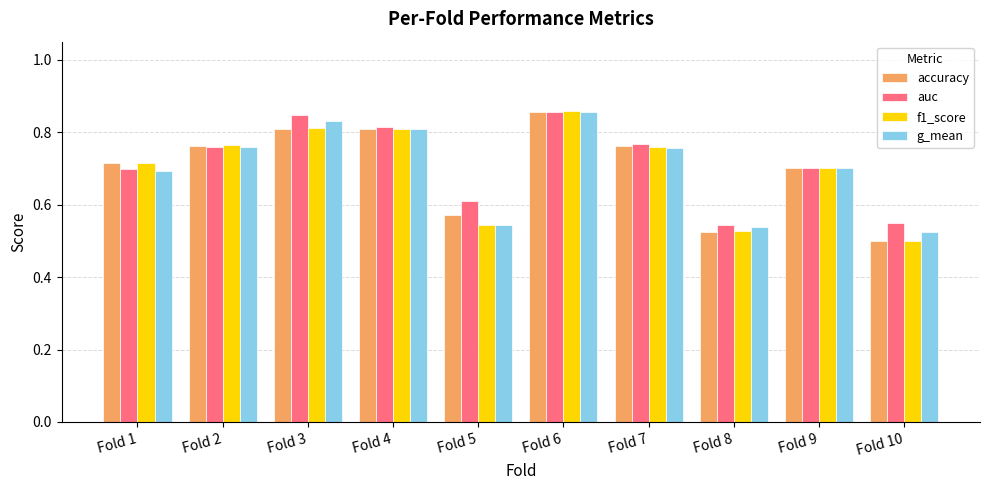

The value of g_mean at Fold 2 is 1.3. True or false?

False